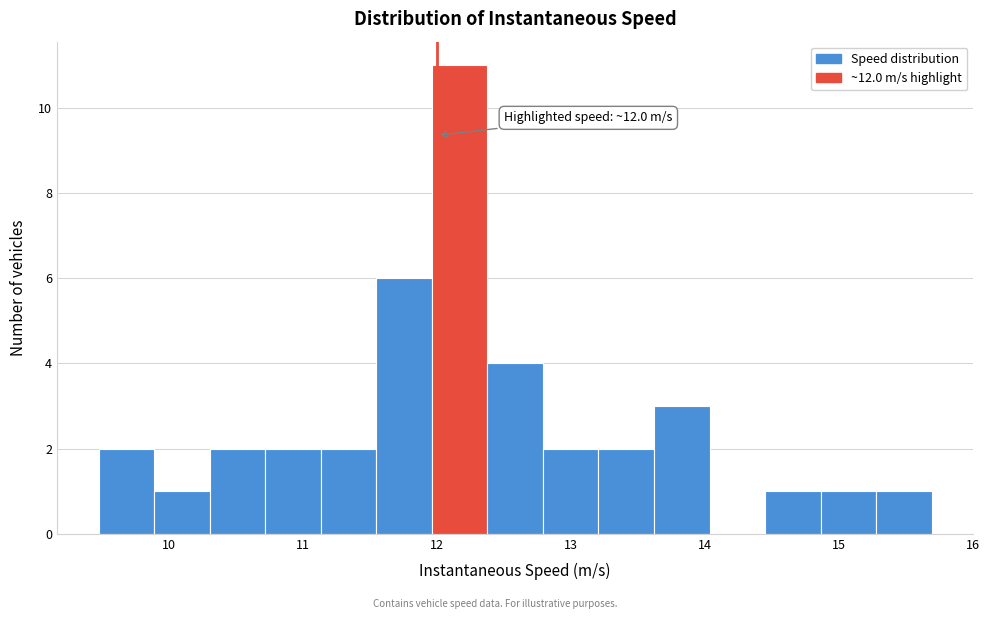

Which range on the x-axis has the tallest bar?

12.0 to 12.4